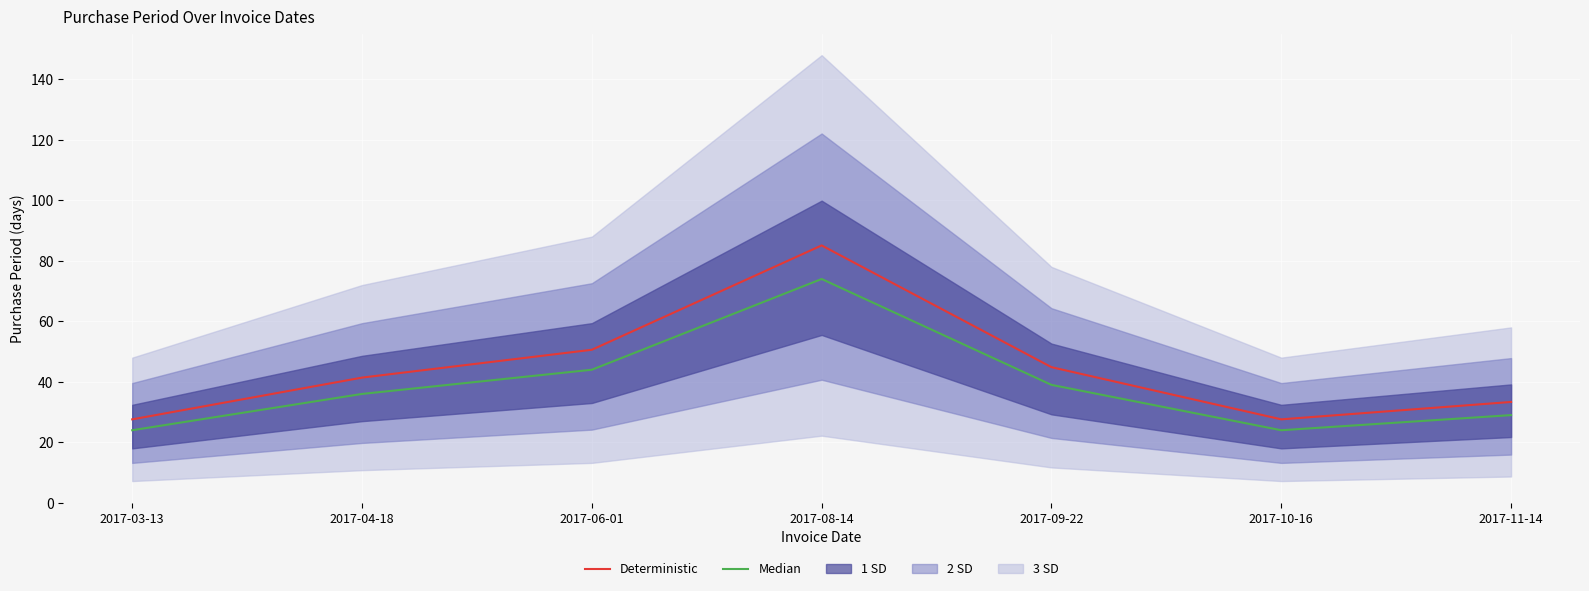

Which category has the highest value in the Deterministic series?

2017-08-14